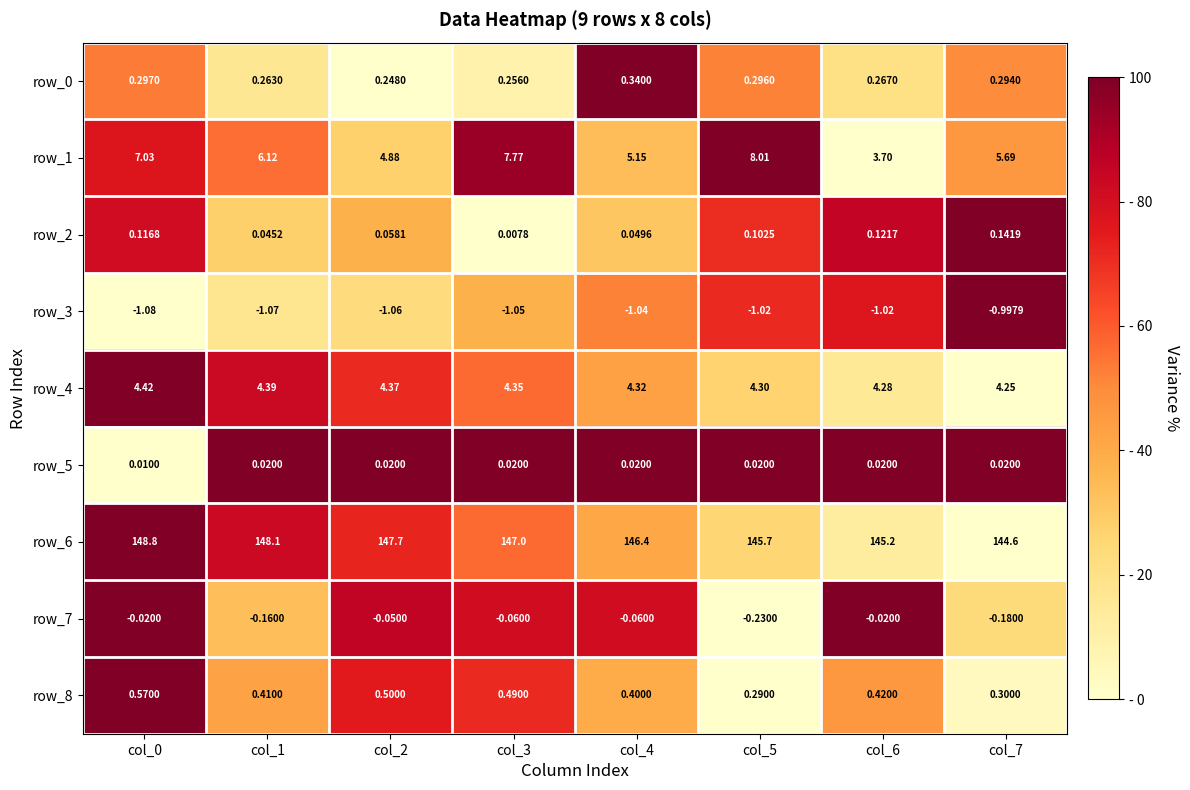

Is the value of row_8 at col_5 greater than the value of row_3 at col_0?

Yes